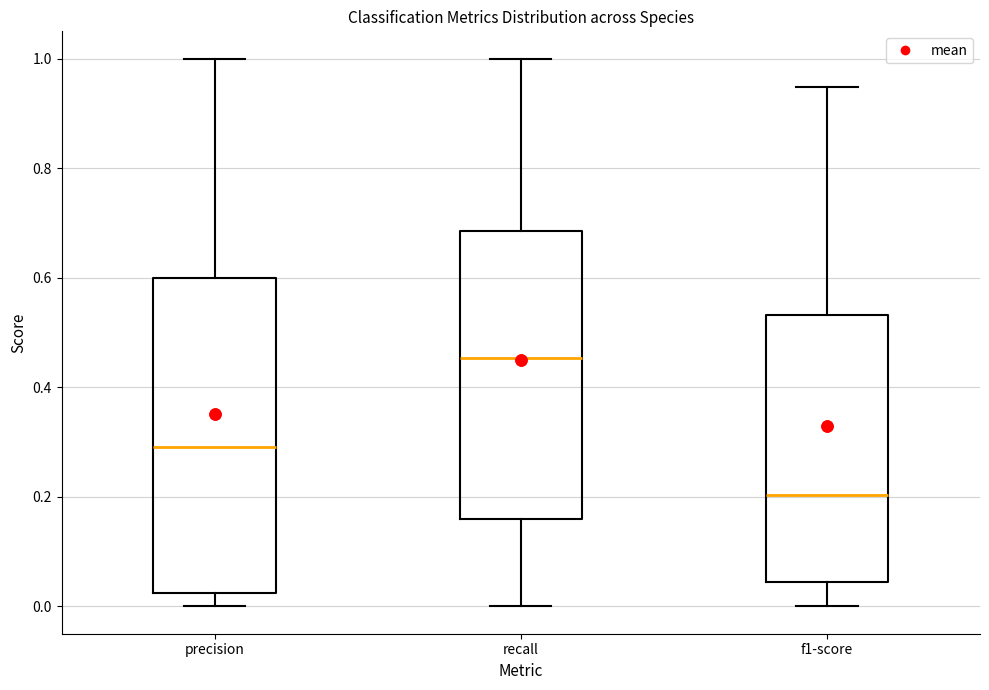

Where is the upper edge of the box for precision on the y-axis? The values are not printed on the chart, so give them approximately, as read against the axis.

0.60